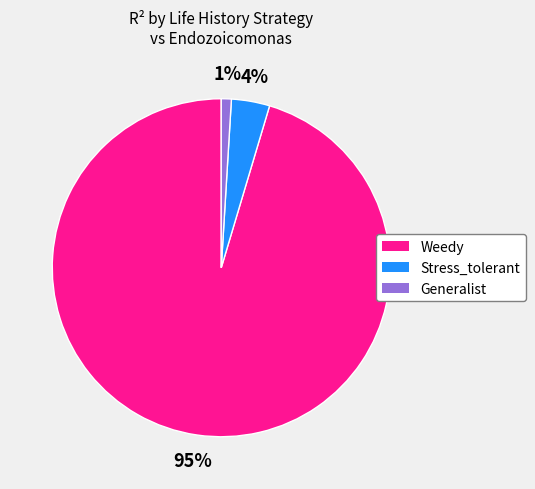

To the nearest percent, what is the combined percentage of Weedy and Generalist?

96%